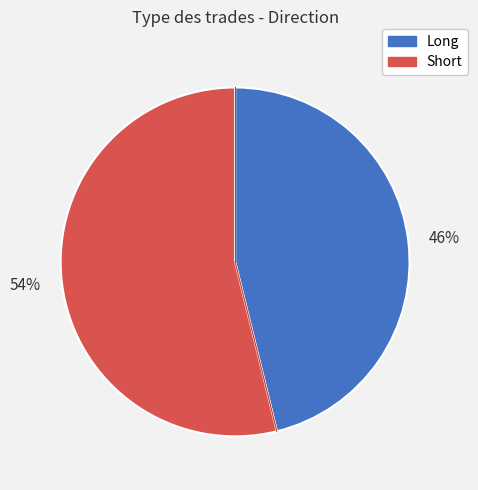

Rank the categories by value from highest to lowest.

54%, 46%